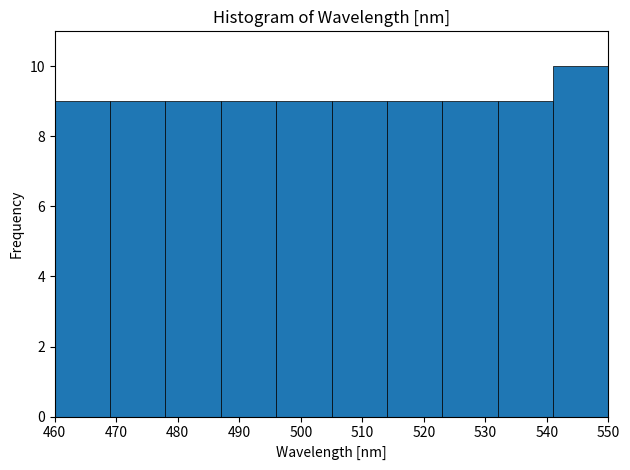

How tall is the bar that spans 460 to 469 on the x-axis? The values are not printed on the chart, so give them approximately, as read against the axis.

9